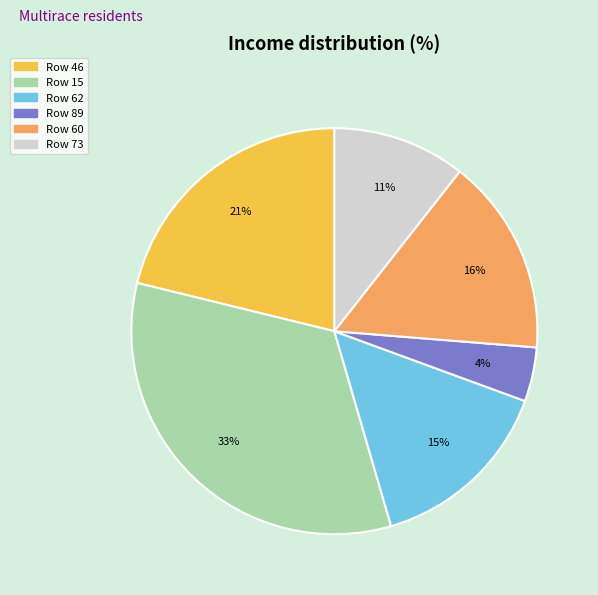

Is there any slice that represents more than half of the pie?

No